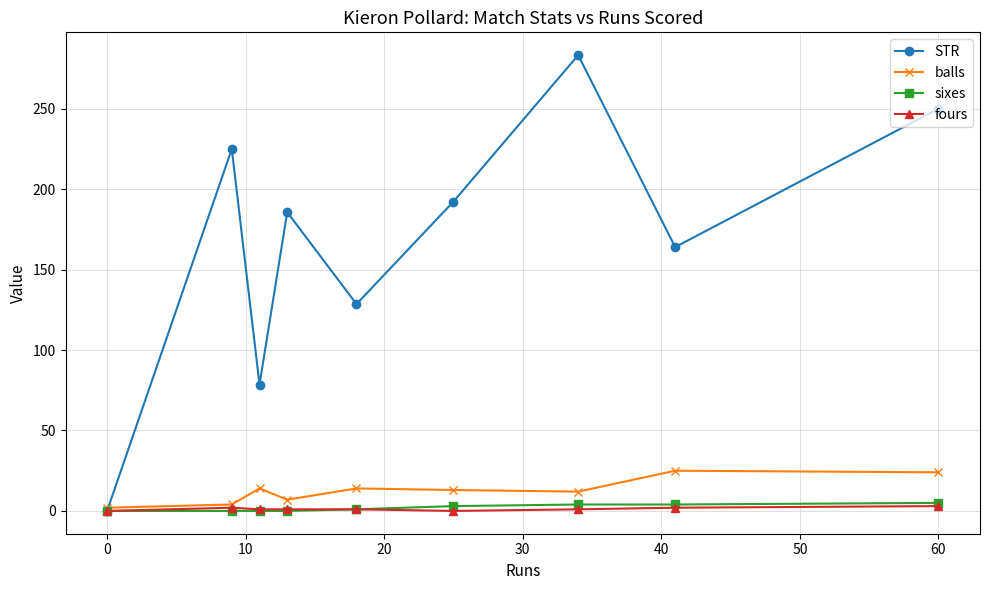

What is the value of the balls point at the 7th from the left?

12.0